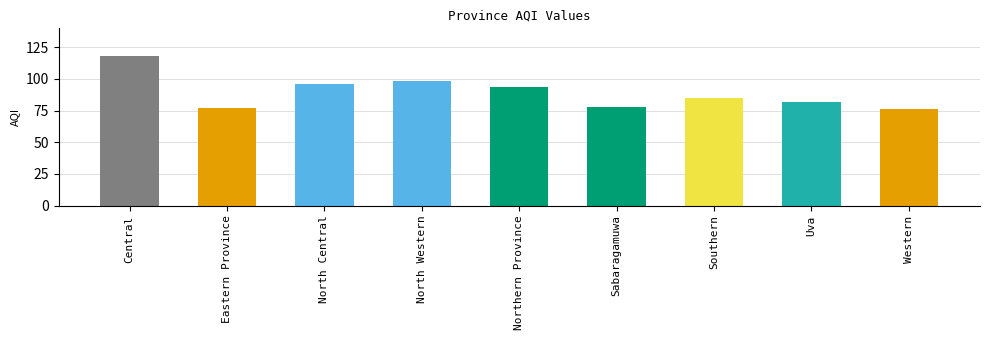

Reading left to right, list all the values displayed in this chart.

Central=118	Eastern Province=77	North Central=96	North Western=98	Northern Province=94	Sabaragamuwa=78	Southern=85	Uva=82	Western=76